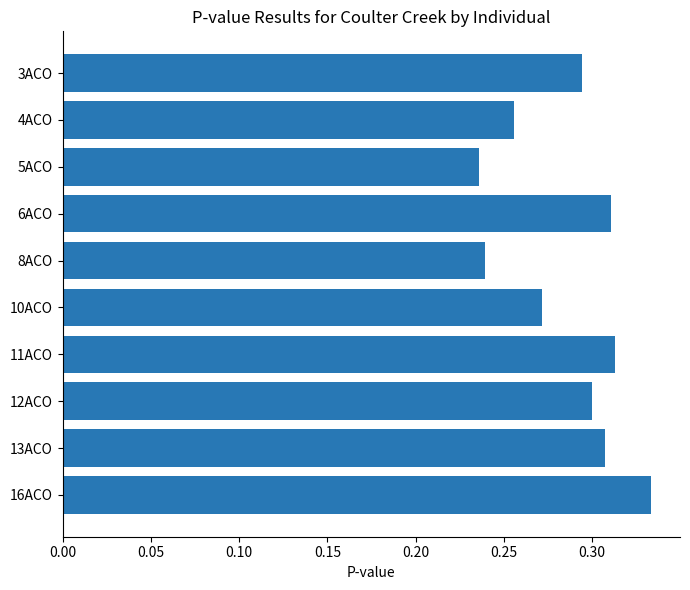

Count the values in the range 0 to 1.

10